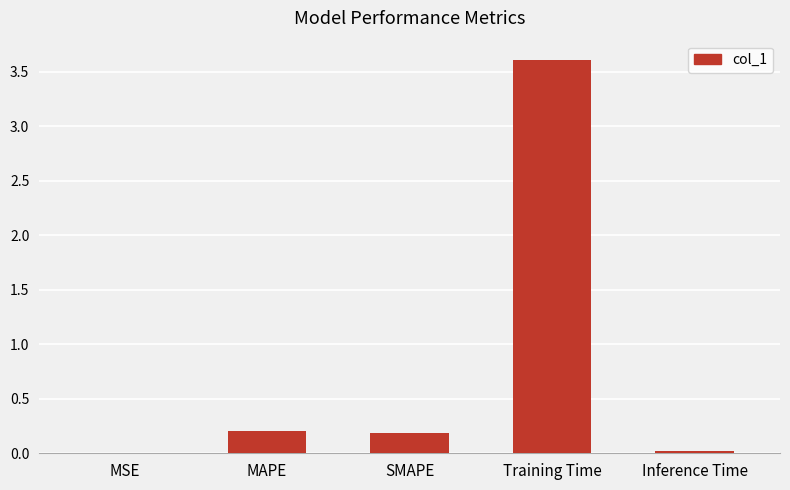

Read the value at Training Time.

3.6